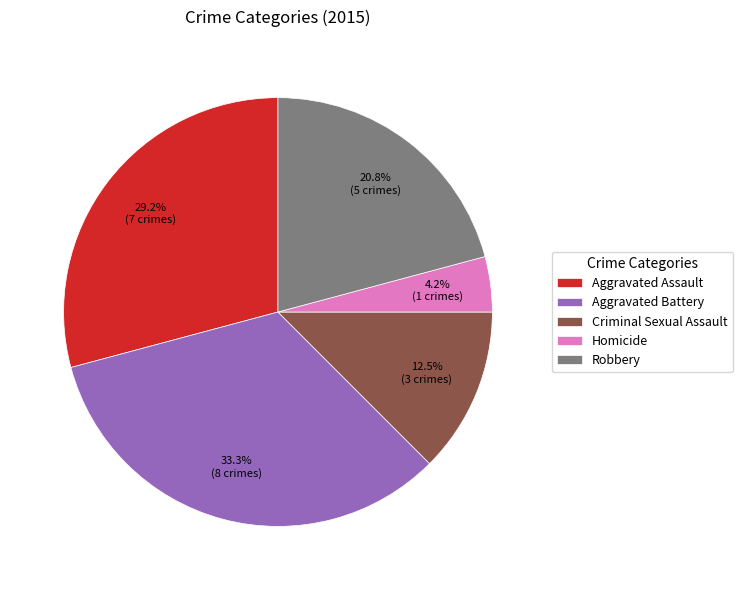

Which has a higher value, Robbery or Homicide?

Robbery